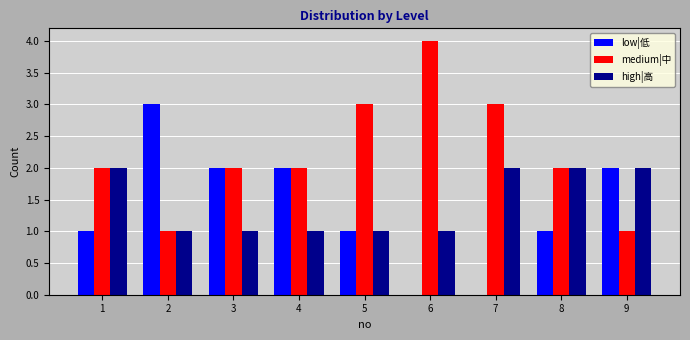

What is the average value of the low|低 series?

1